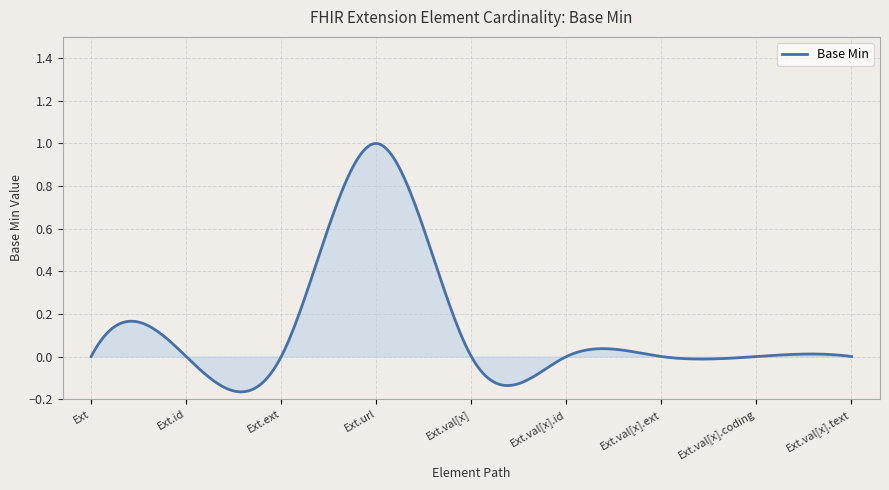

What is the difference between the maximum and minimum values?

1.2